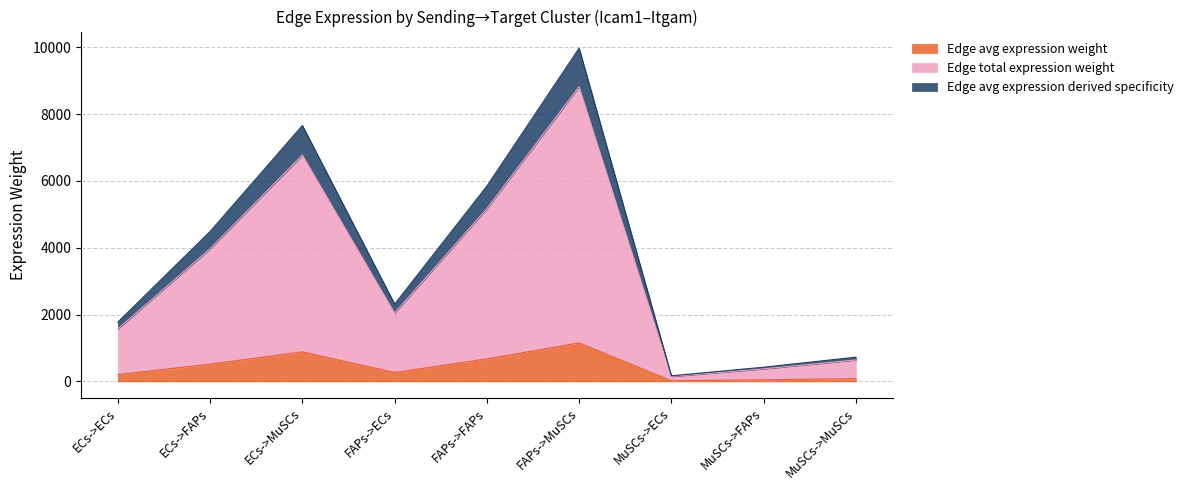

Count the number of categories in the chart.

9